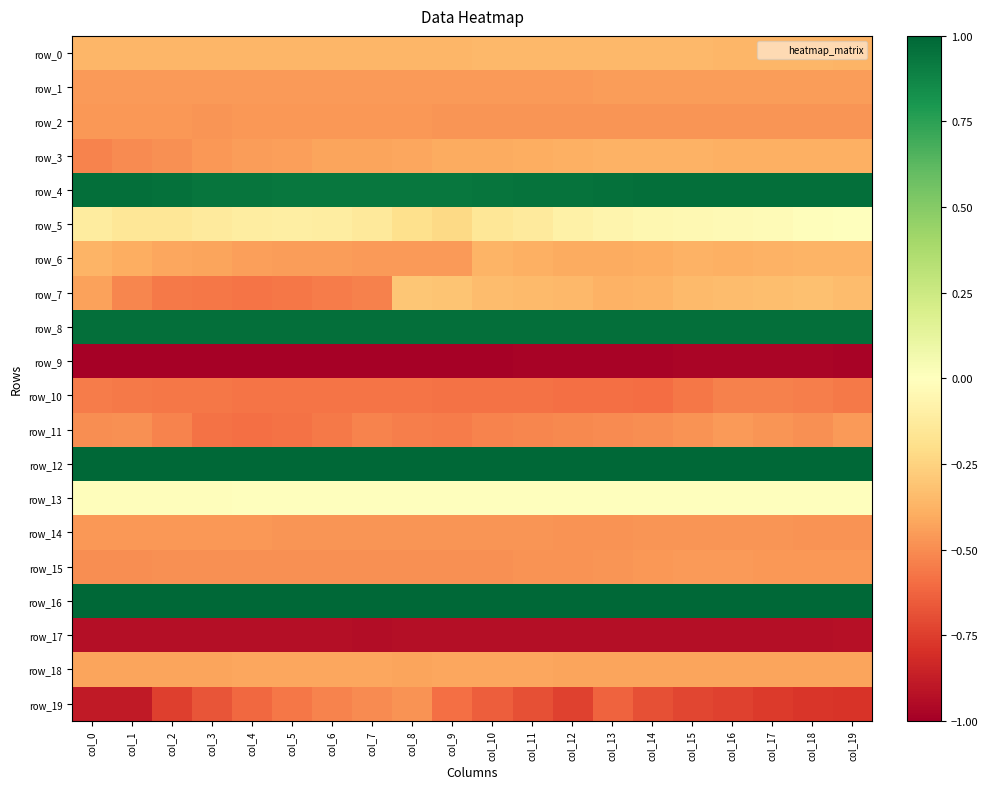

What is the total value across all series at col_8?

-3.7